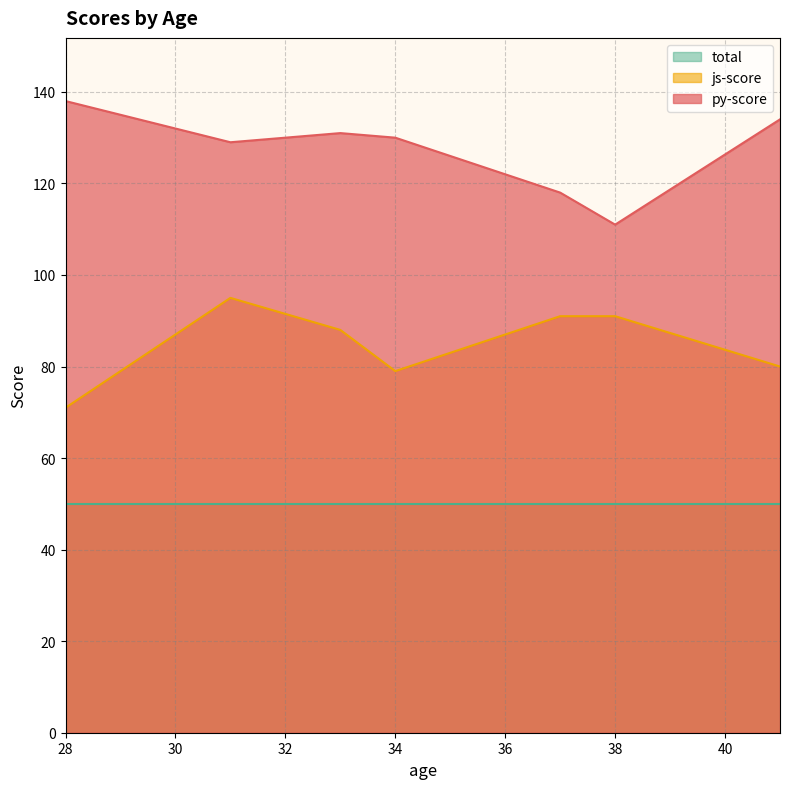

At 38, list the series in order from smallest to largest.

total, js-score, py-score